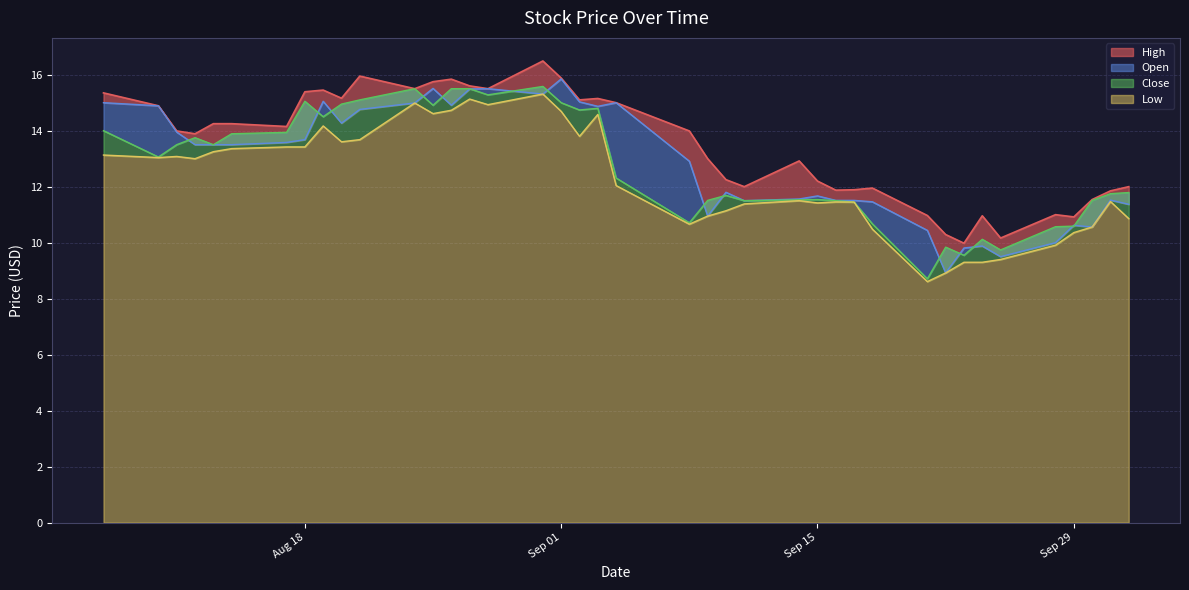

The value of High at 2020-09-03 is 15.2. True or false?

True